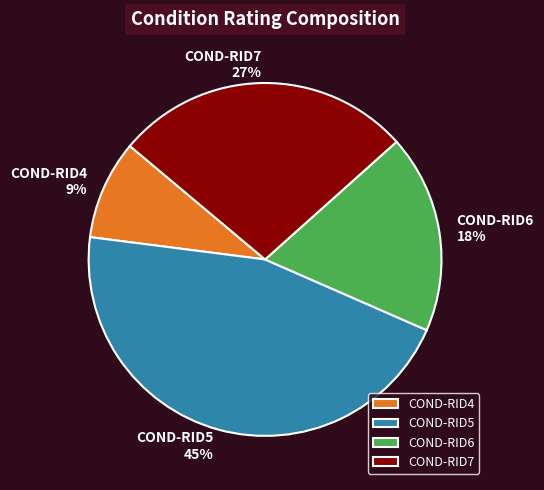

Rank the categories by value from lowest to highest.

COND-RID4, COND-RID6, COND-RID7, COND-RID5